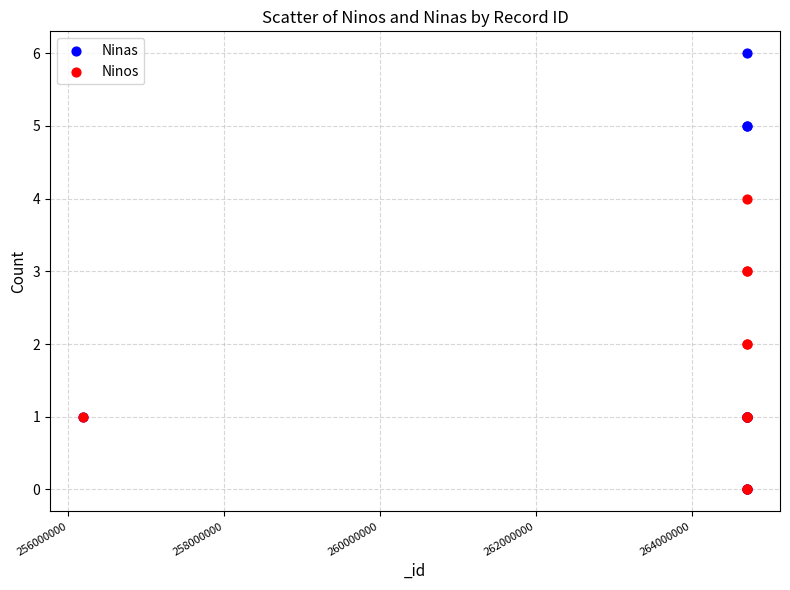

What are all the series names shown in the legend?

Ninas, Ninos